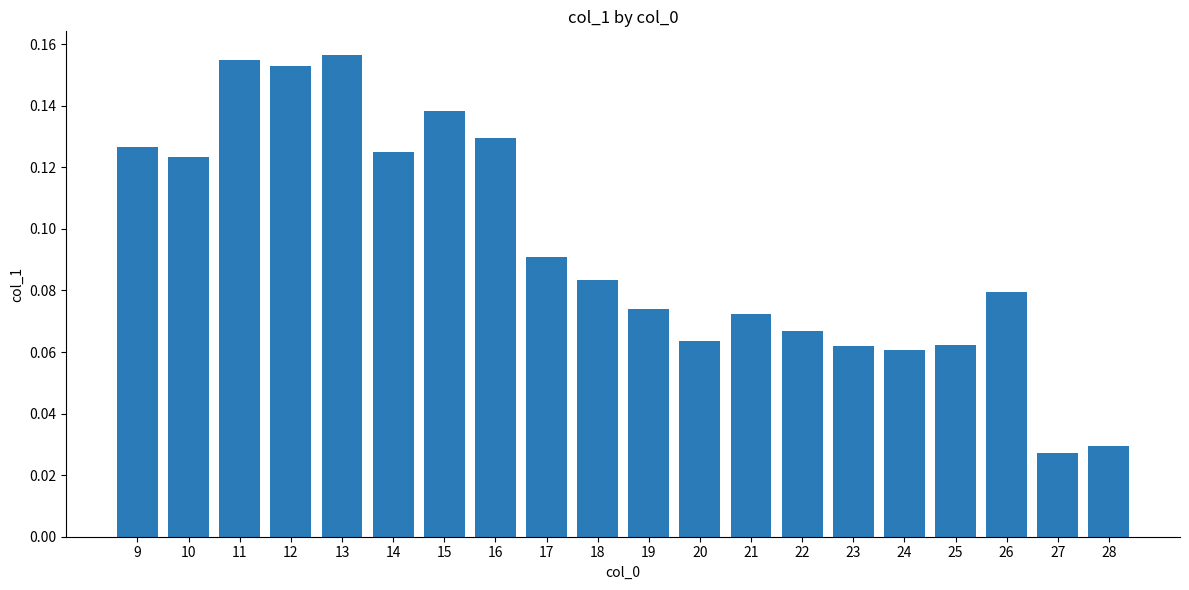

Count the values in the range 0 to 1.

20